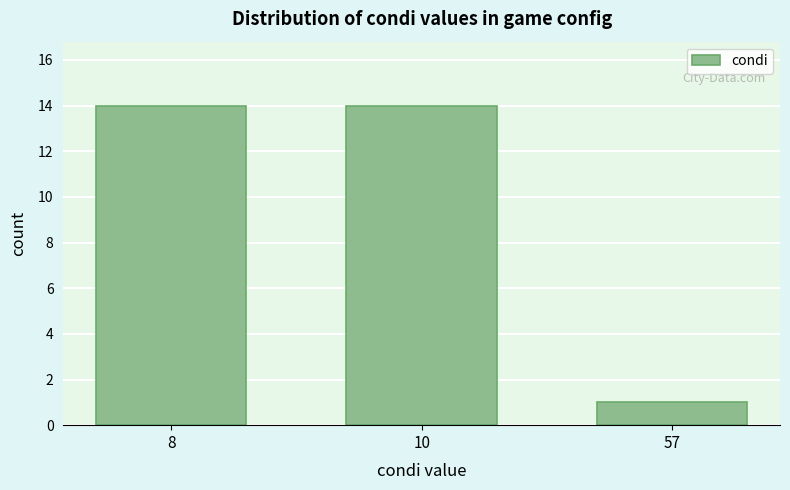

Reading left to right, what are all the values shown in this chart?

8=14	10=14	57=1